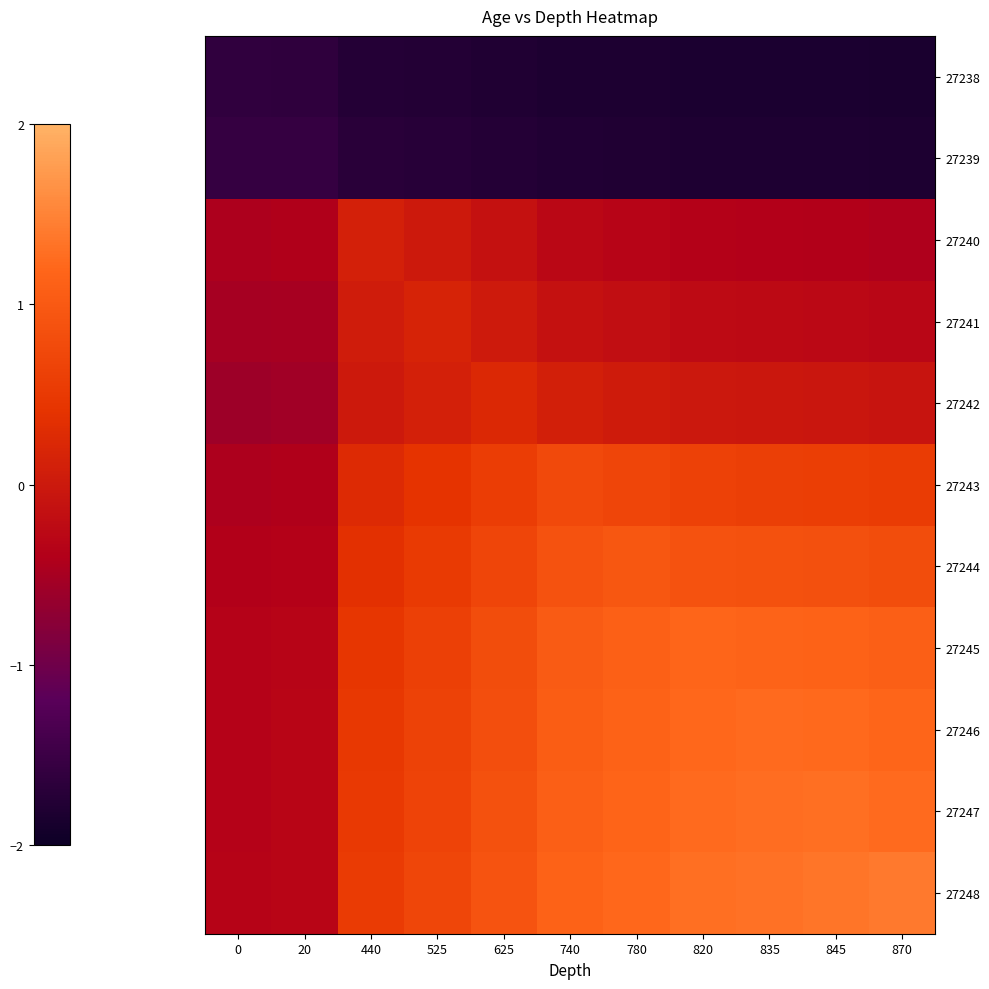

Rank the series at 625 from highest to lowest value.

27248, 27247, 27246, 27245, 27244, 27243, 27242, 27241, 27240, 27239, 27238